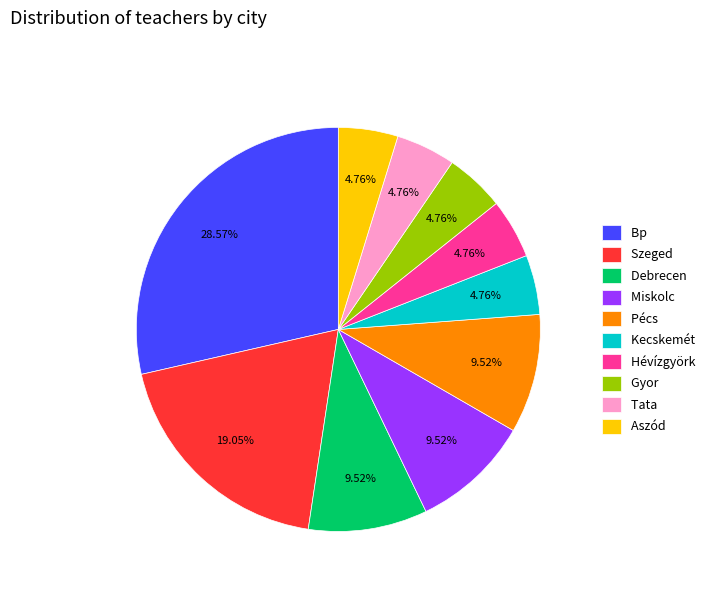

To the nearest percent, what is the difference between the Miskolc and Kecskemét slice percentages?

5%